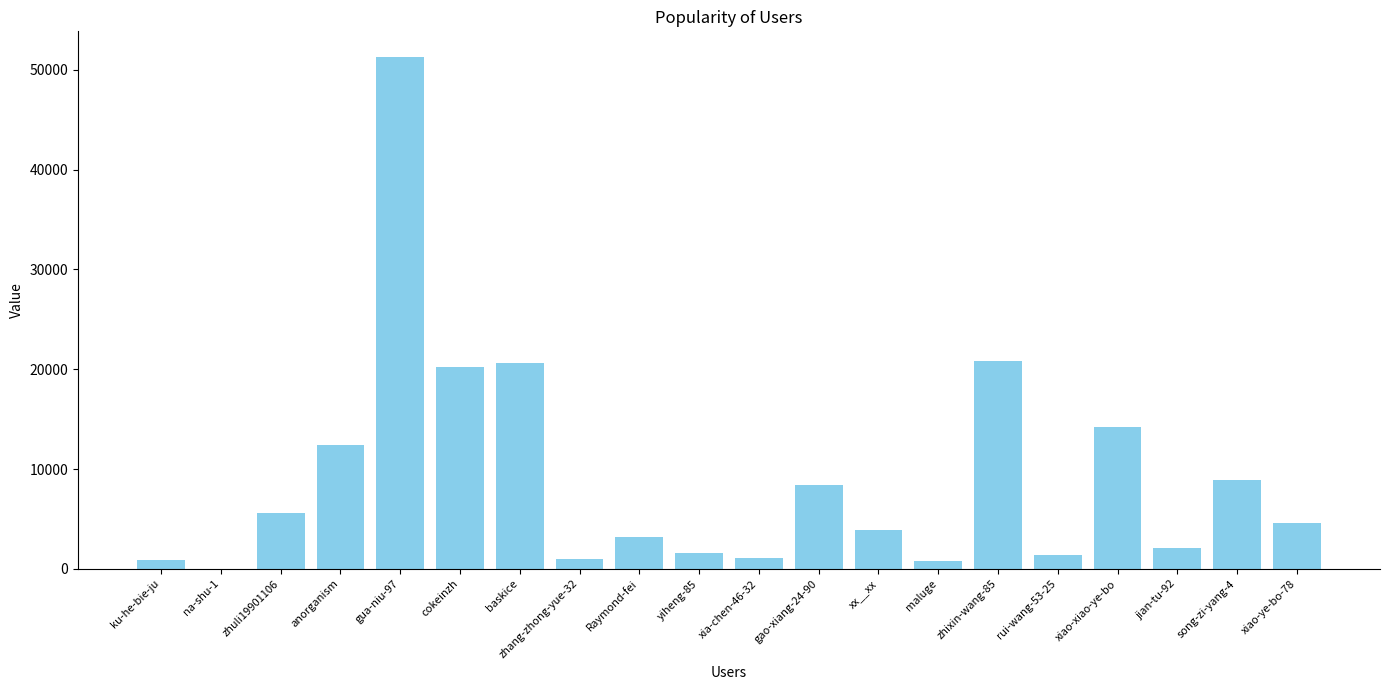

What is the sum of all values?

182860